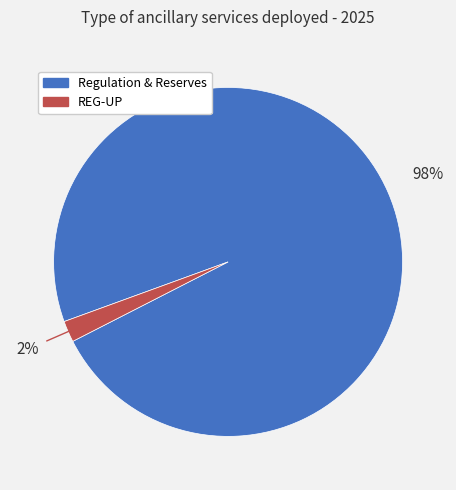

To the nearest percent, what is the average slice percentage?

50%